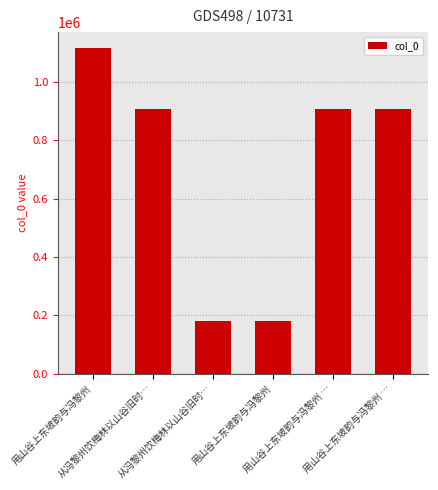

What is the smallest value displayed?

179871